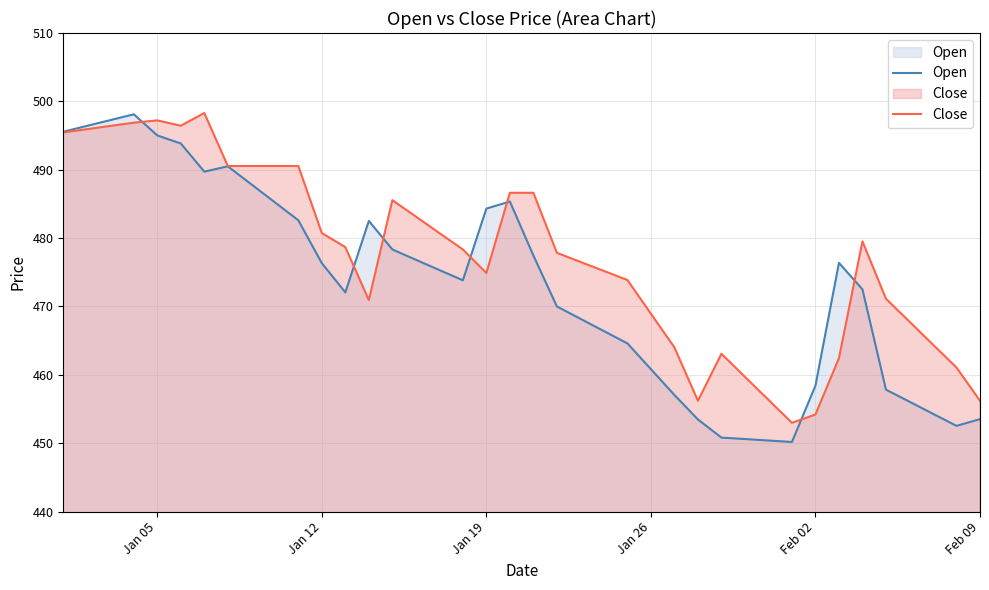

List the series in order of their peak value, highest first.

Close, Open